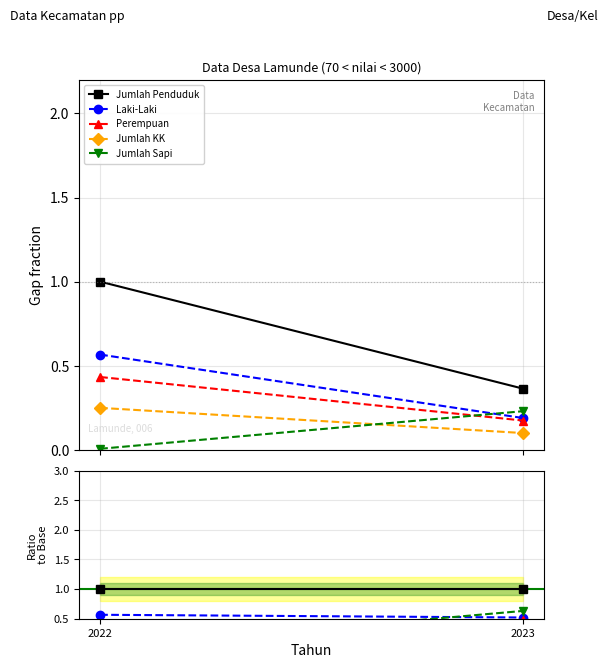

What is the maximum value for Jumlah Sapi?

0.6